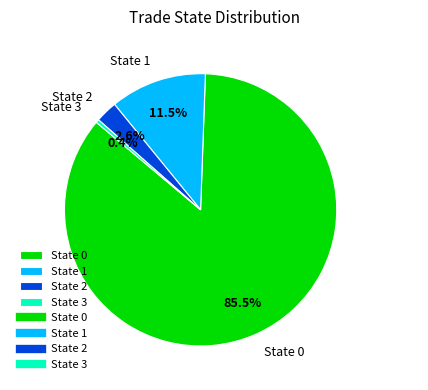

Does State 0 account for over 50% of the chart?

Yes